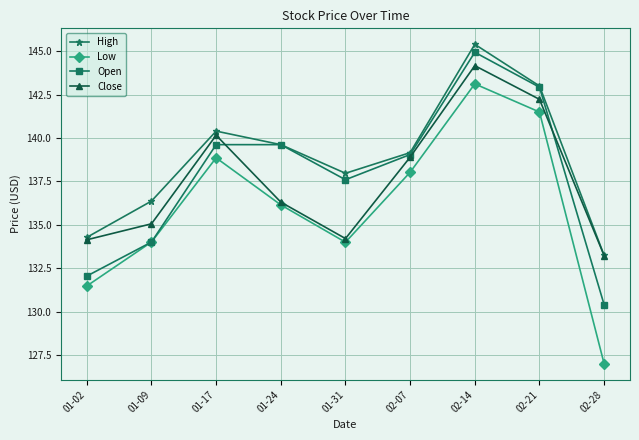

The Close series shows 136.3 at 01-24. True or false?

True